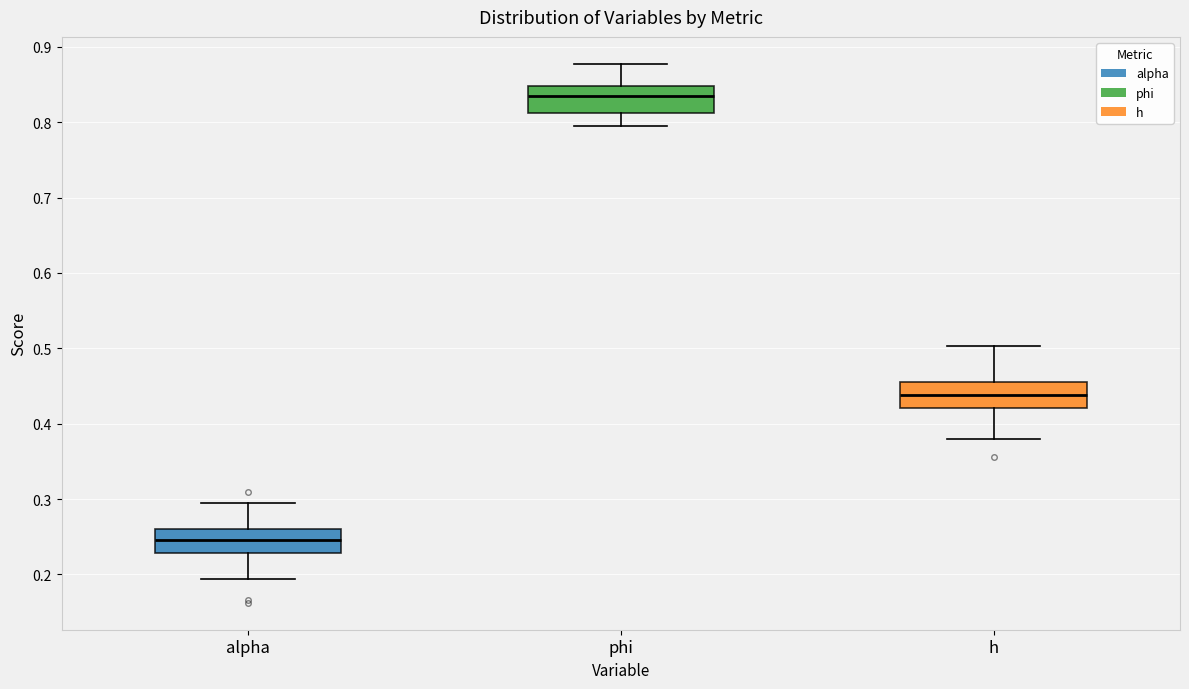

Reading left to right, read every box against the y-axis: the position of its median line, the range the box covers, and the ends of its whiskers. The values are not printed on the chart, so give them approximately, as read against the axis.

alpha: median 0.25, box 0.23 to 0.26, whiskers 0.19 to 0.29
phi: median 0.83, box 0.81 to 0.85, whiskers 0.79 to 0.88
h: median 0.44, box 0.42 to 0.46, whiskers 0.38 to 0.50